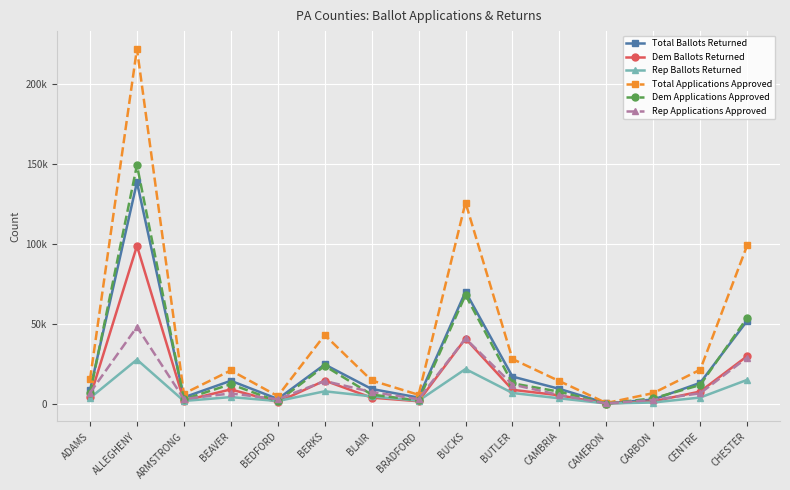

List the series in order of their peak value, lowest first.

Rep Ballots Returned, Rep Applications Approved, Dem Ballots Returned, Total Ballots Returned, Dem Applications Approved, Total Applications Approved